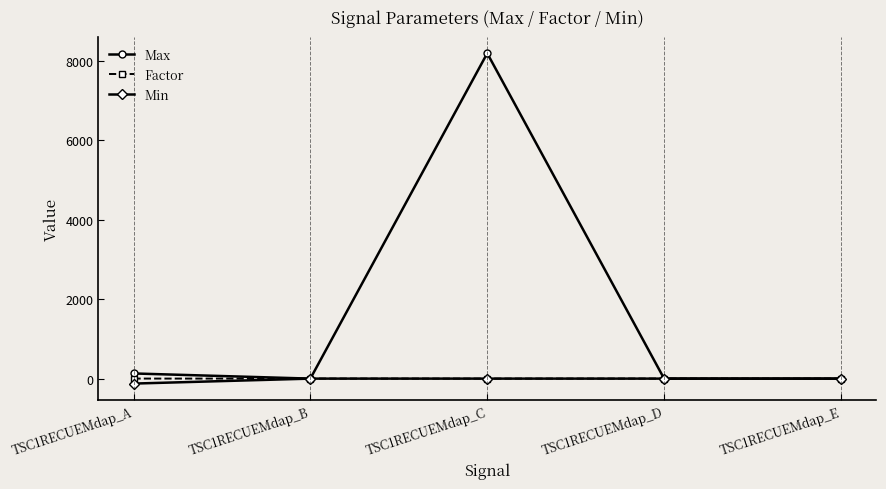

How many values in the Factor series are below 1?

1